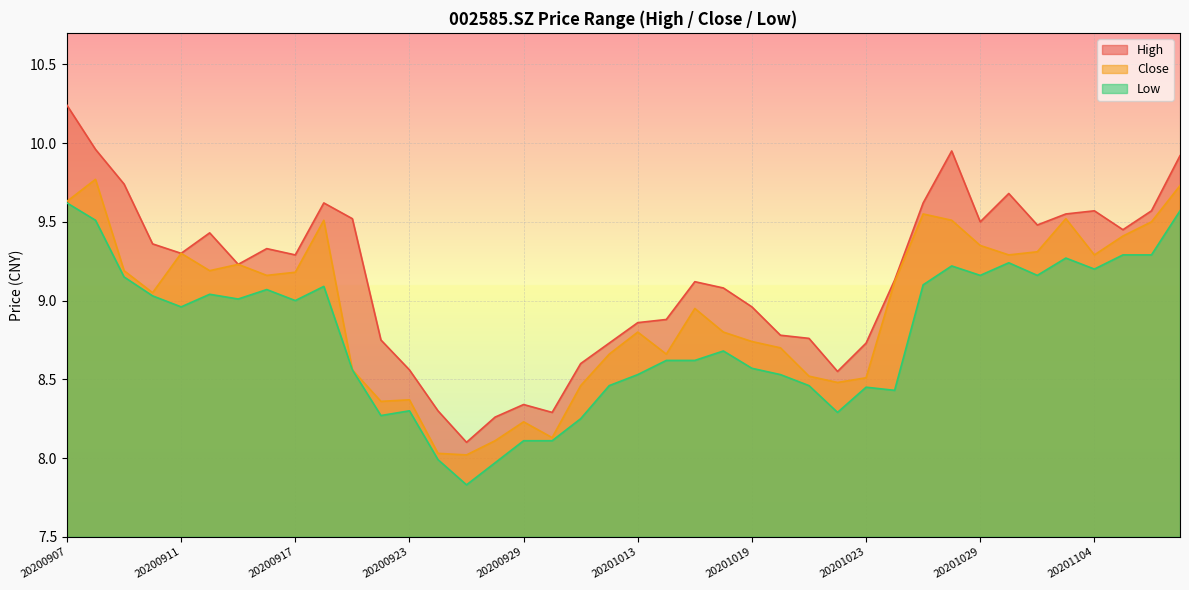

What is the sum of all low values?

351.0